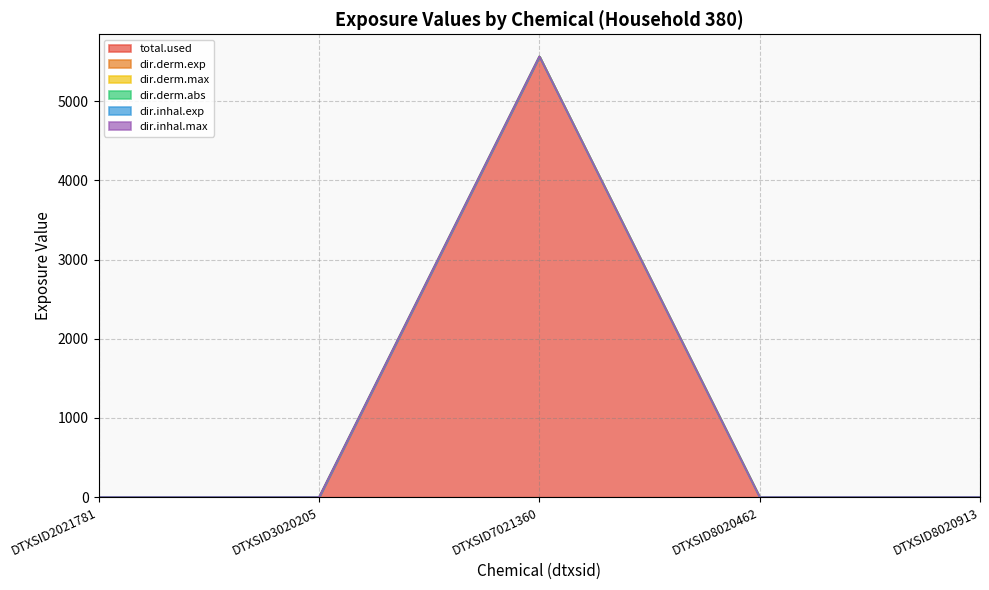

True or false: dir.inhal.exp has more than 0 interior local peaks.

True